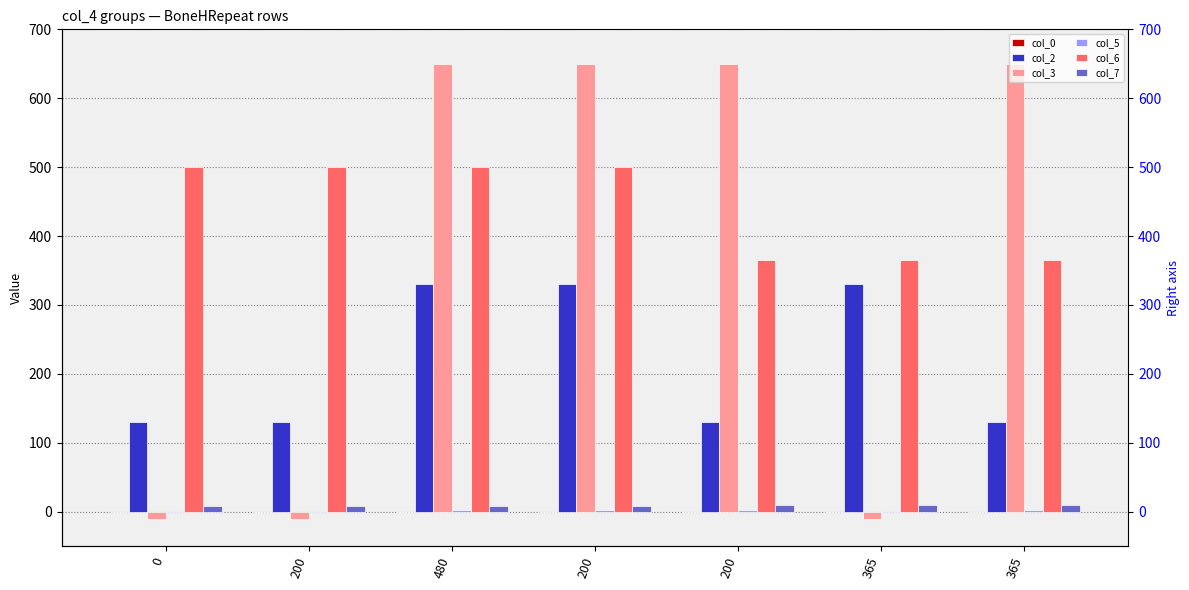

What is the label of the 1st bar from the right?

365